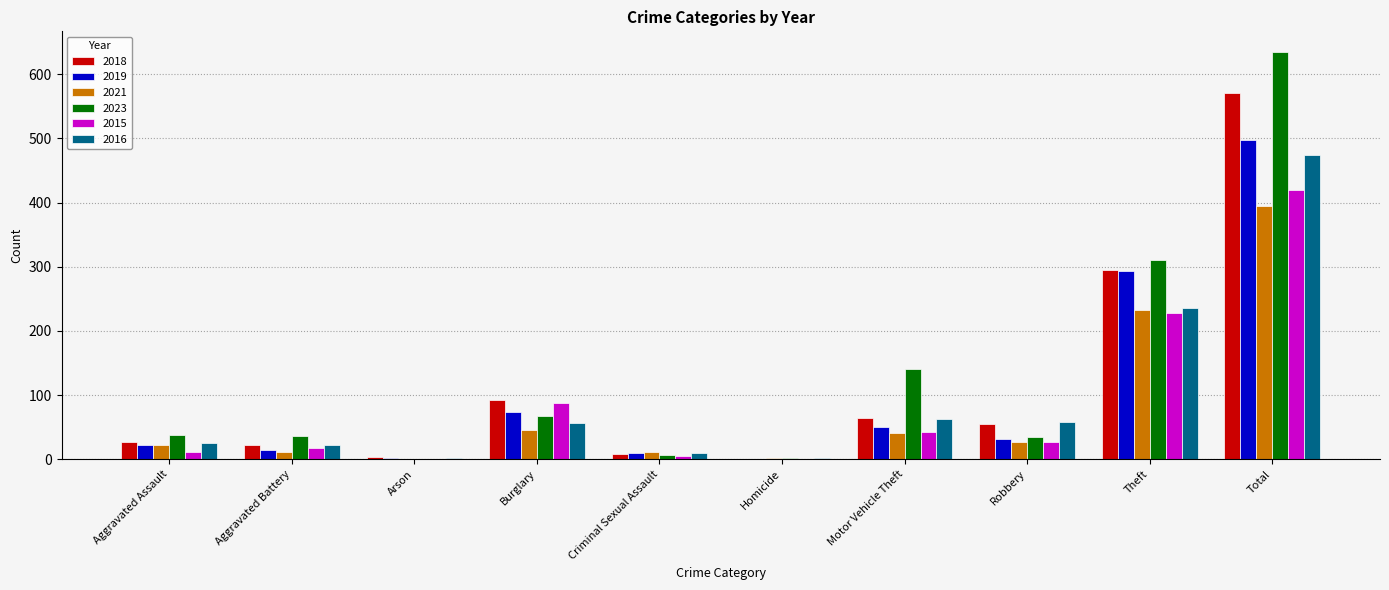

Where does the 2018 series first go above 55?

Burglary